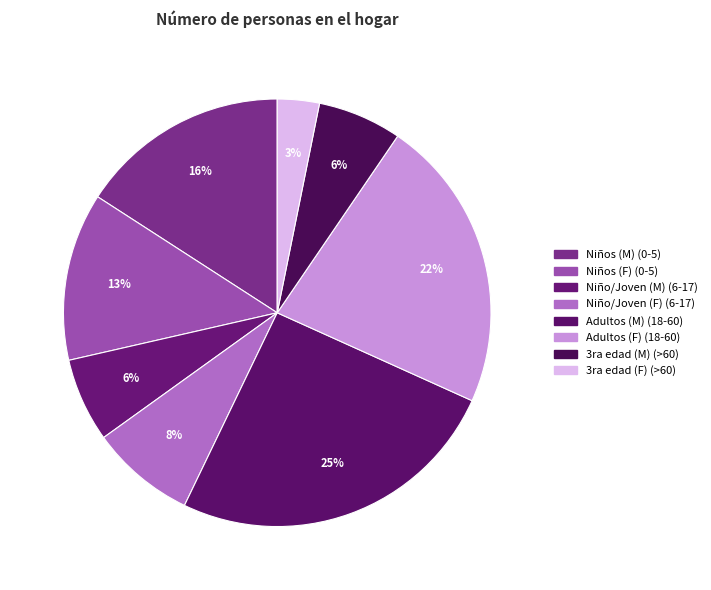

Which has a higher value, Niño/Joven (F) (6-17) or 3ra edad (M) (>60)?

Niño/Joven (F) (6-17)